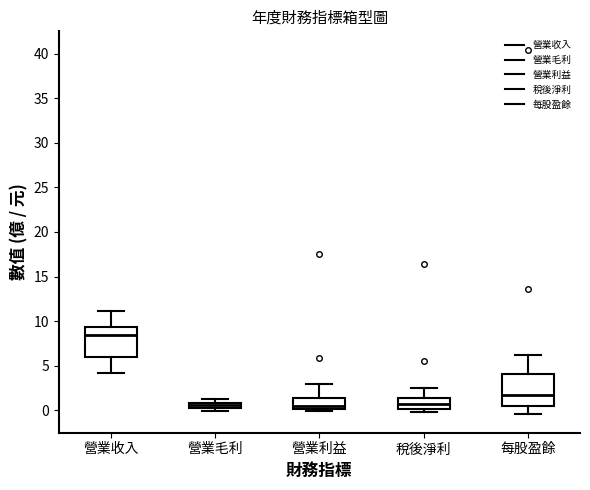

Which box has the highest median line?

營業收入